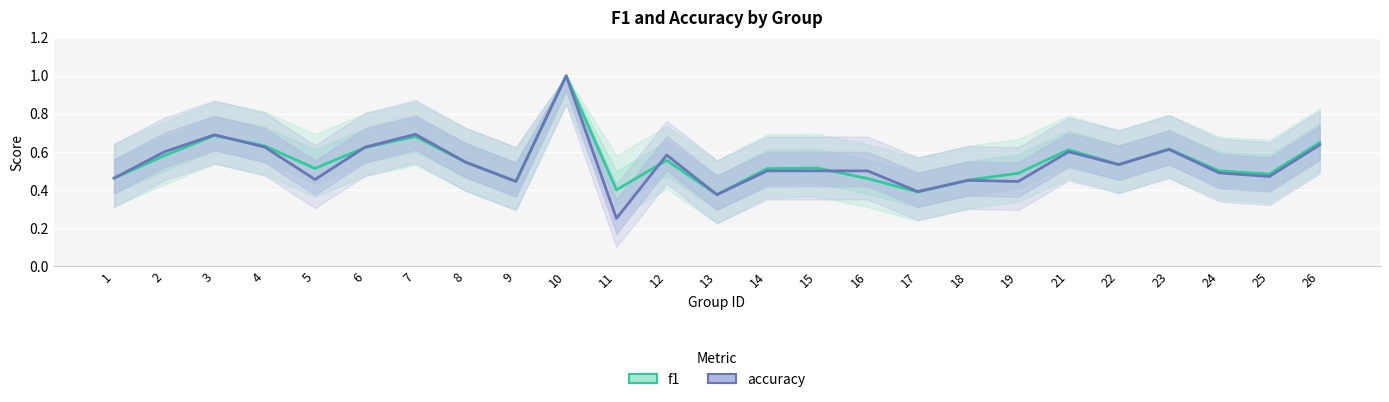

Rank the categories by f1 value from highest to lowest.

10, 3, 7, 26, 4, 6, 23, 21, 2, 12, 8, 22, 15, 5, 14, 24, 19, 25, 1, 16, 18, 9, 11, 17, 13